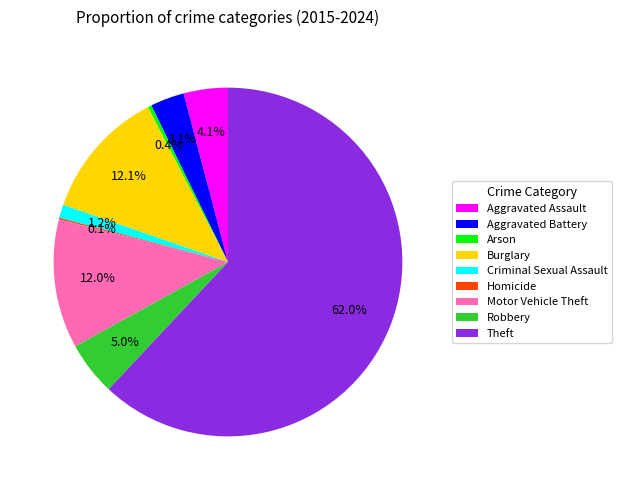

Is Theft the majority of the pie?

Yes